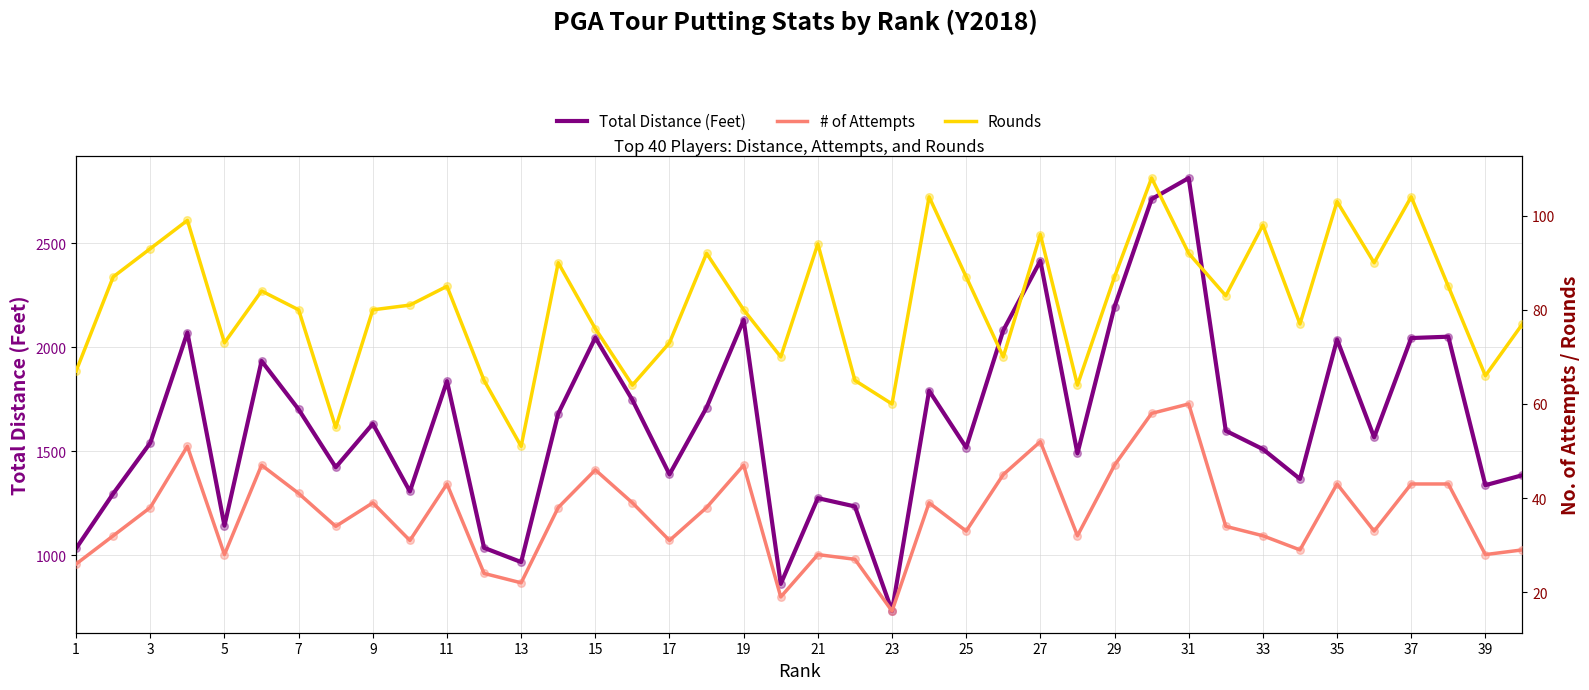

The value of Total Distance (Feet) at 31 is 1605.1. True or false?

False